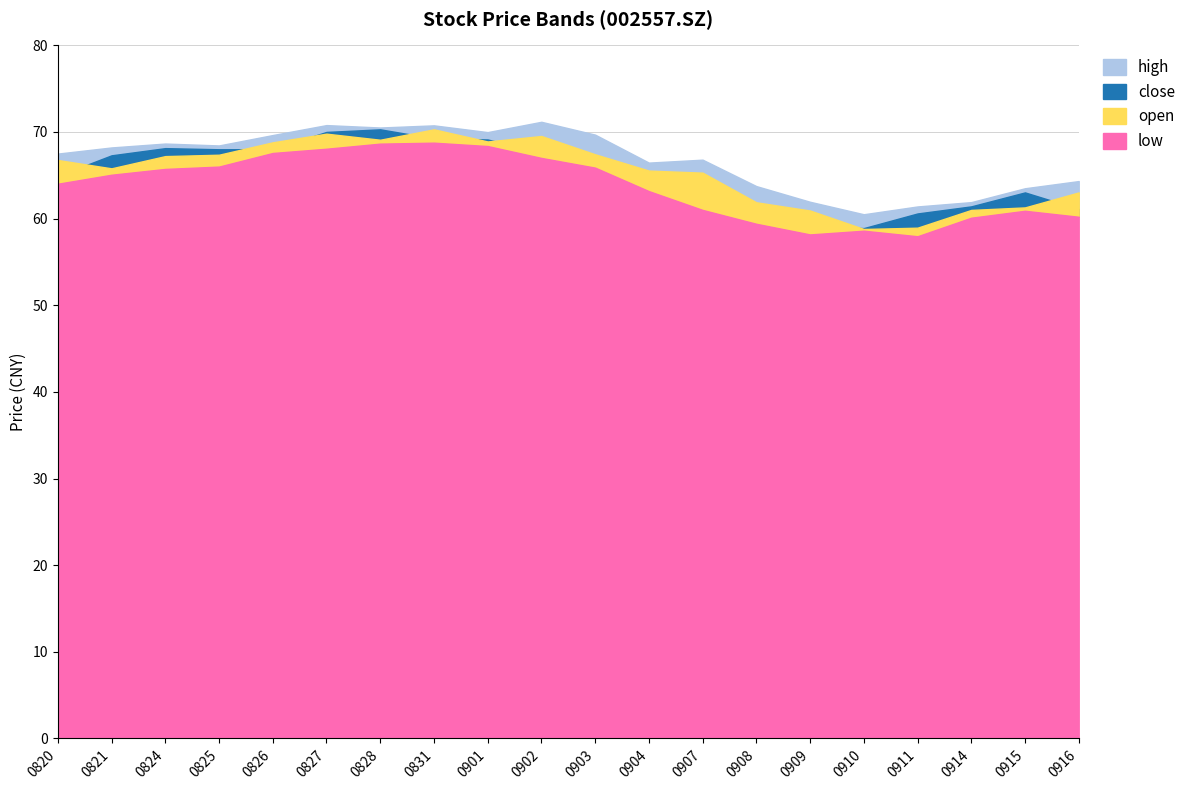

Rank the series at 20200911 from lowest to highest value.

low, open, close, high